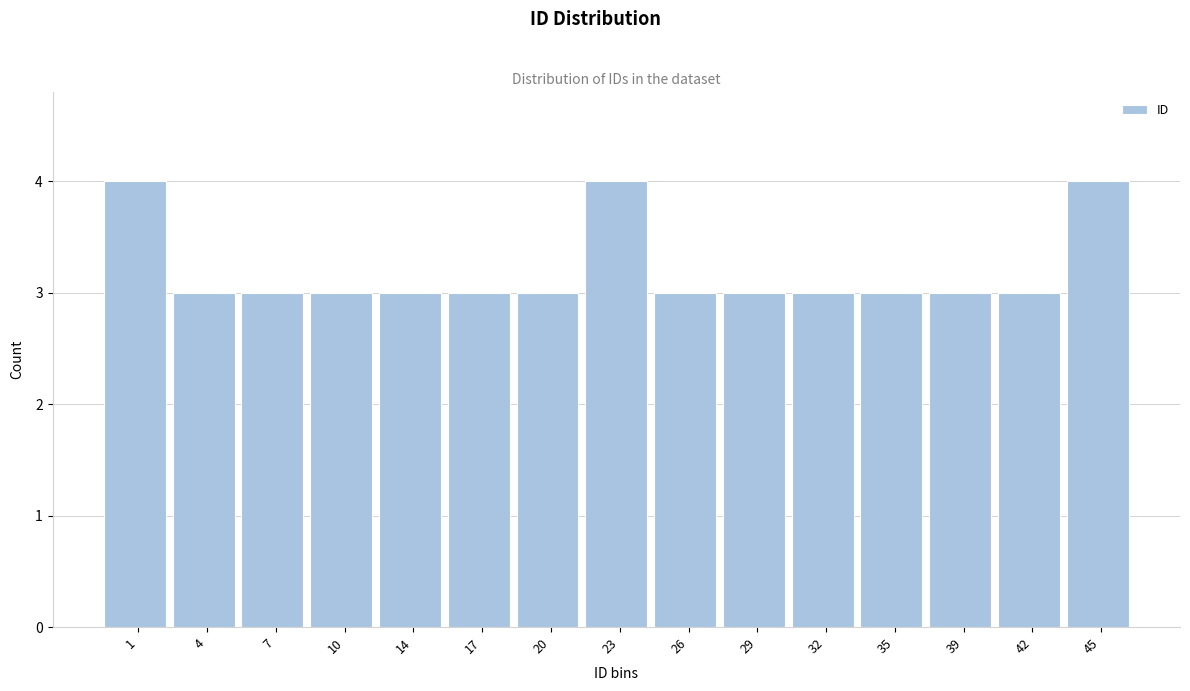

Reading left to right, what are all the values shown in this chart?

4	3	3	3	3	3	3	4	3	3	3	3	3	3	4